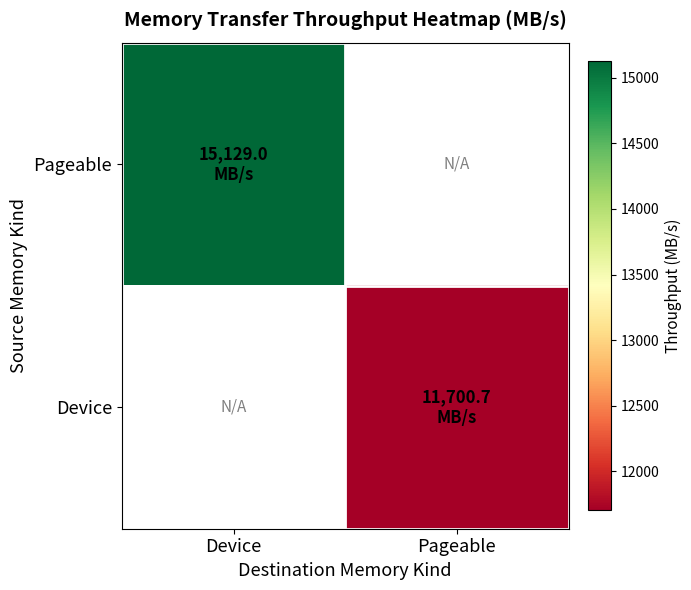

What is the difference between the highest and lowest values at Device?

15129.0